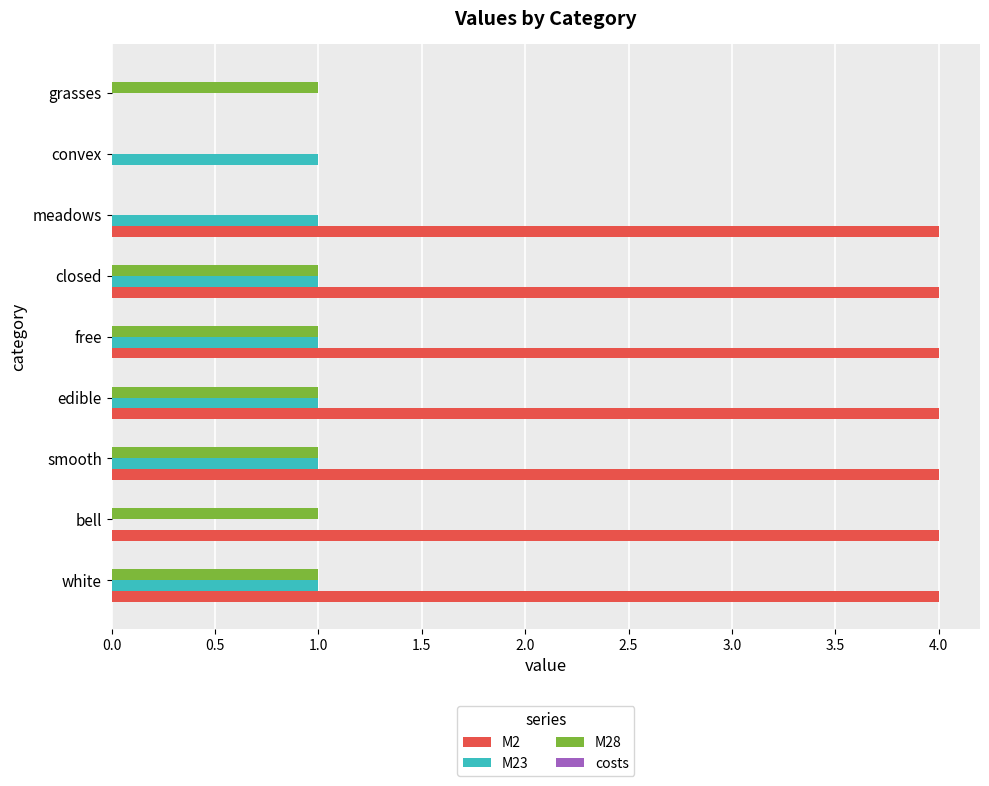

Which series changed the most between edible and grasses?

M2